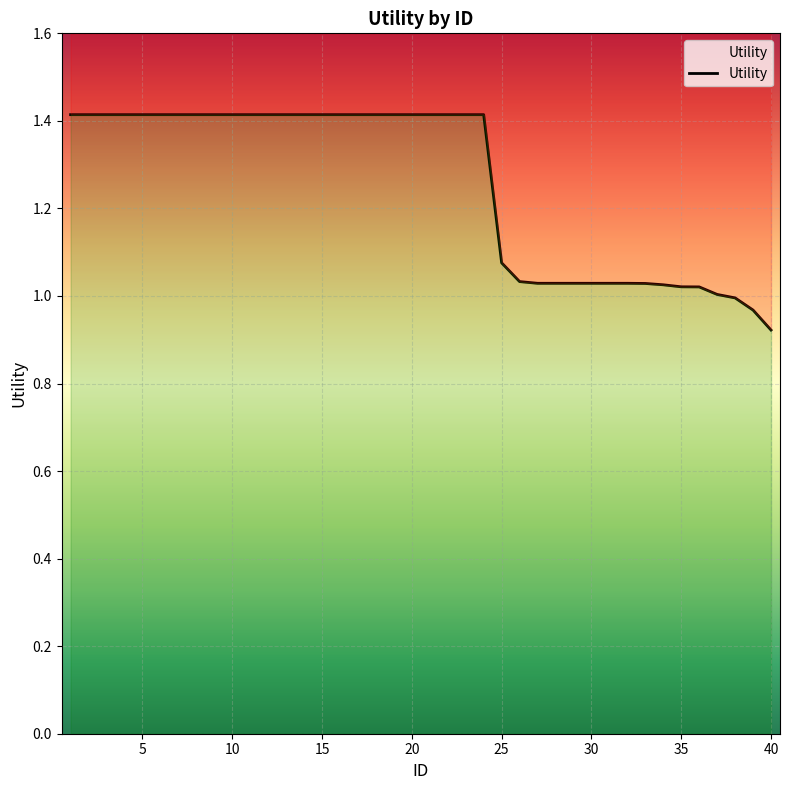

What is the difference between the maximum and minimum values?

0.5